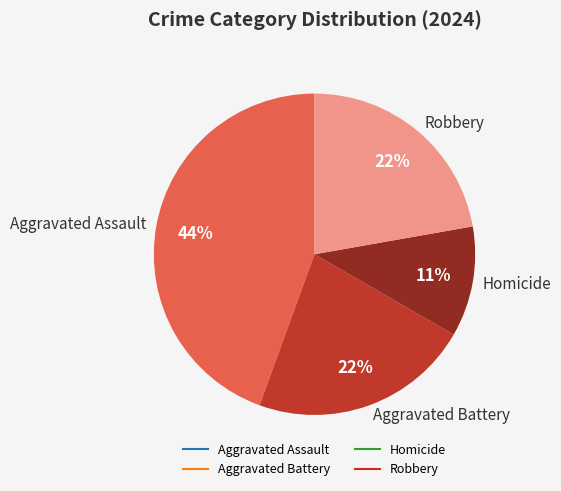

To the nearest percent, what is the average slice percentage?

25%